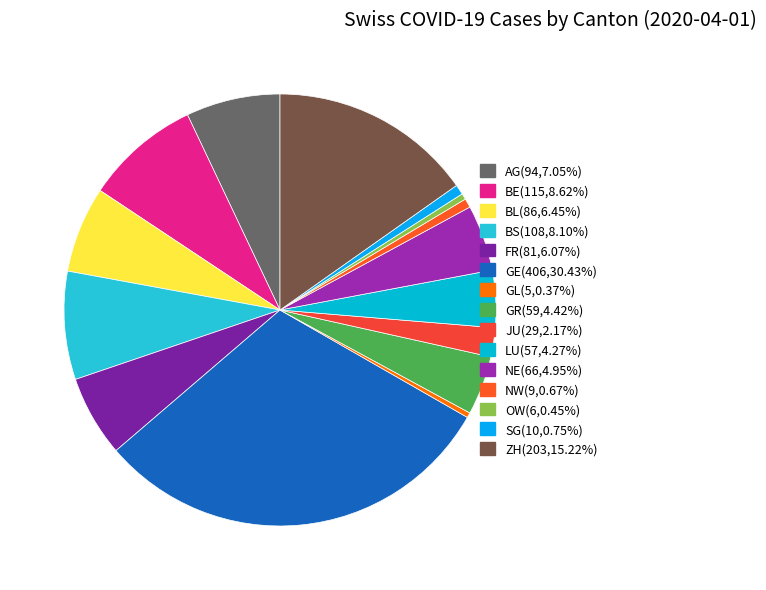

What is the change in value from FR to NE?

-15